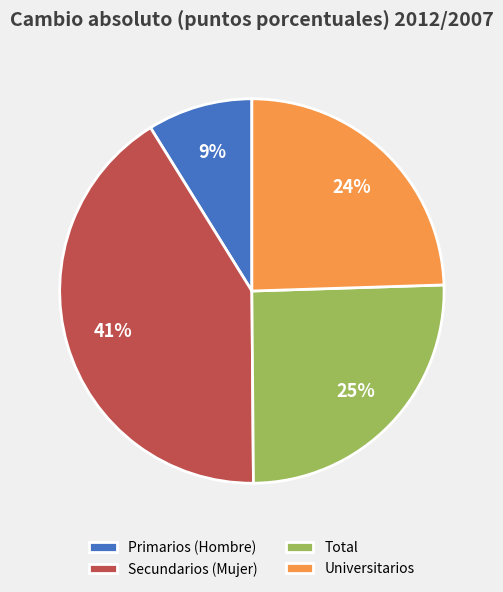

How many slices are in this pie chart?

4